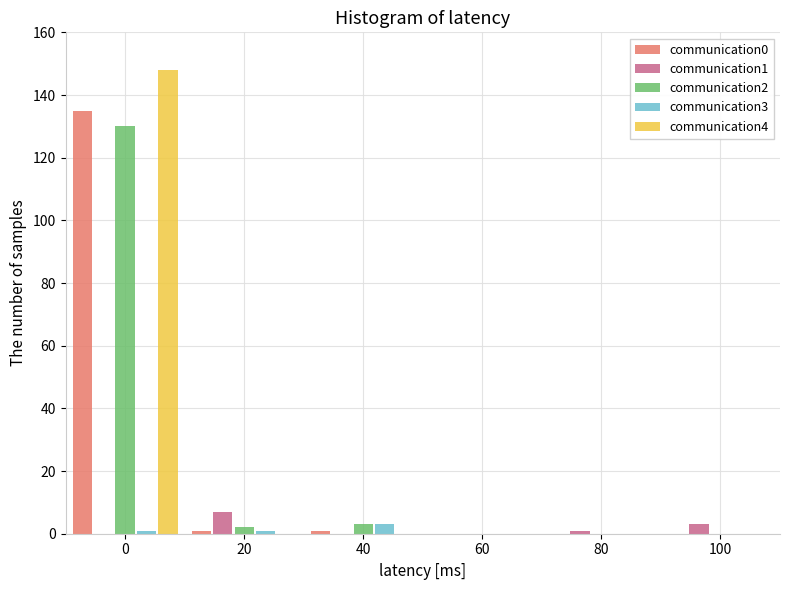

Reading right to left, transcribe all the data shown in this chart.

communication0: 100=0	80=0	60=0	40=1	20=1	0=135
communication1: 100=3	80=1	60=0	40=0	20=7	0=0
communication2: 100=0	80=0	60=0	40=3	20=2	0=130
communication3: 100=0	80=0	60=0	40=3	20=1	0=1
communication4: 100=0	80=0	60=0	40=0	20=0	0=148